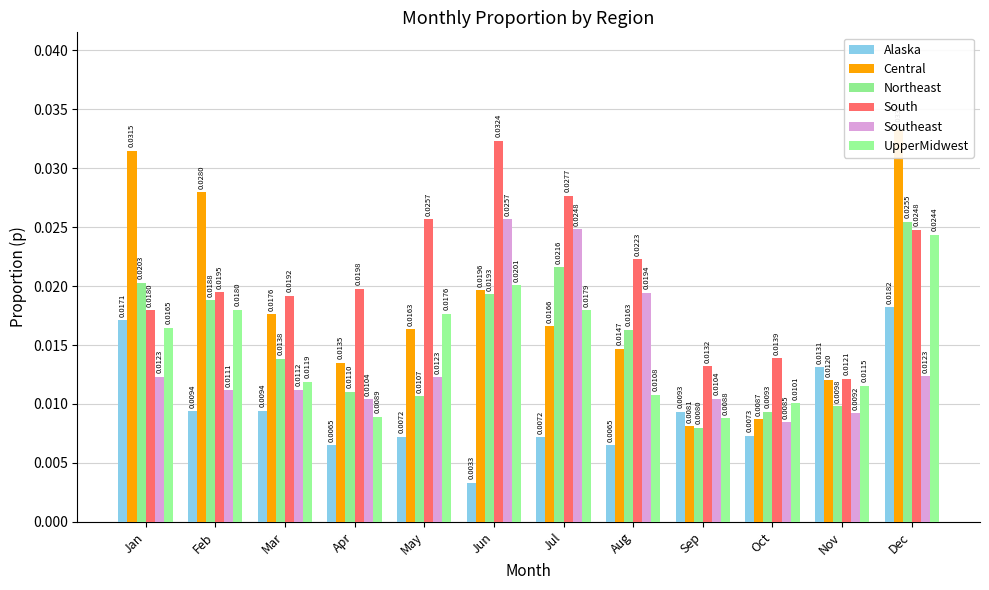

How many categories are shown in the chart?

12